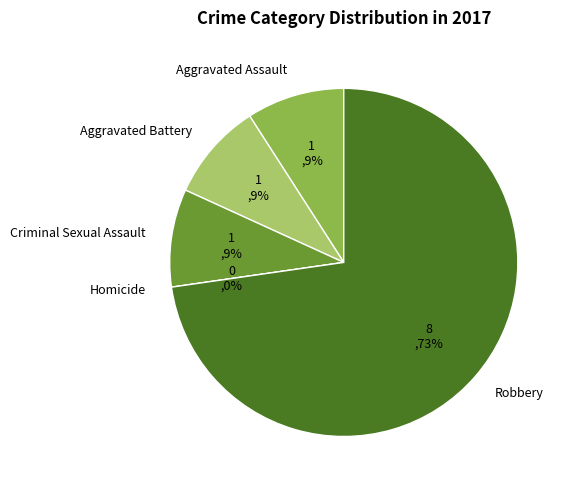

What is the smallest slice in the pie chart?

Homicide